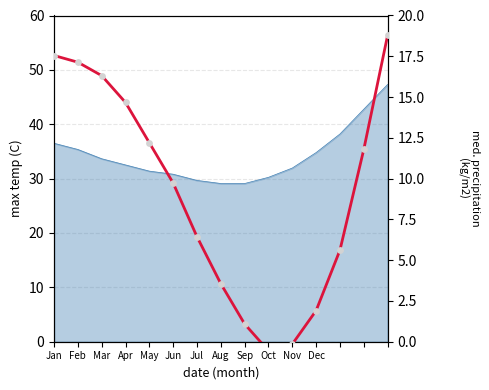

What is the change in value from Apr to Sep?

-13.6